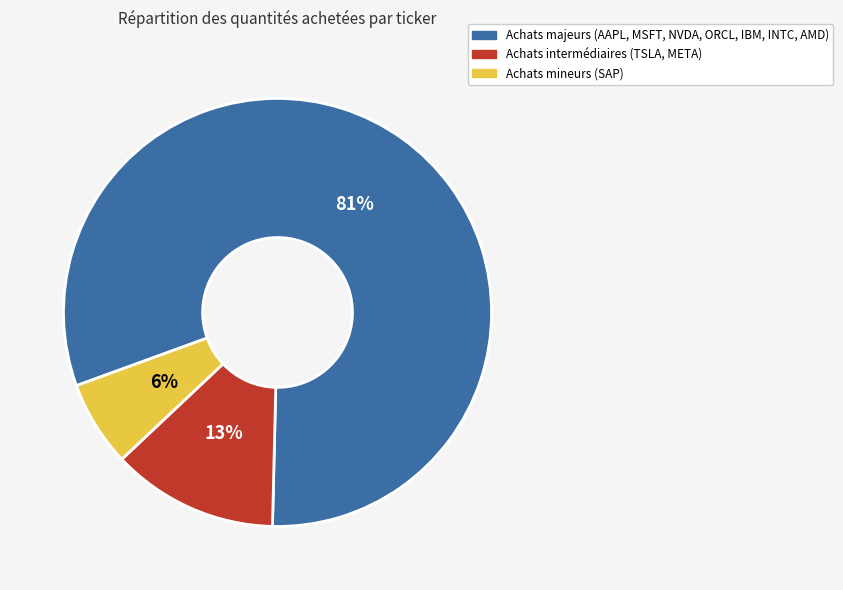

To the nearest percent, what is the average slice percentage?

33%